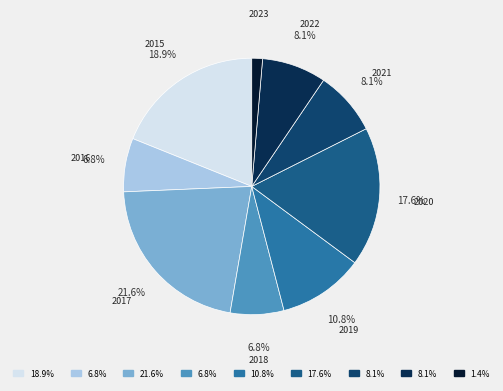

What is the smallest slice in the pie chart?

2023